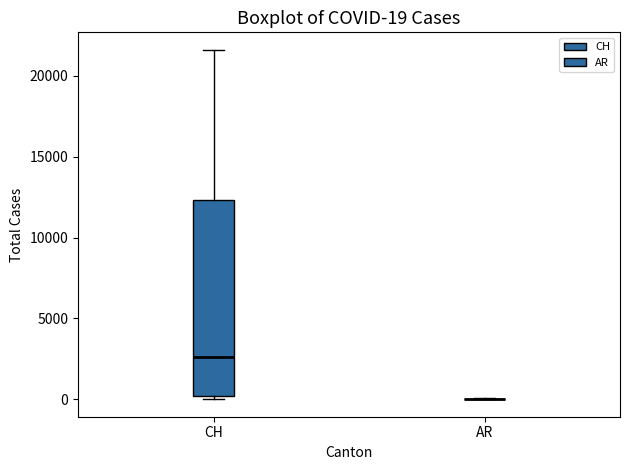

Comparing the boxes themselves (not the whiskers), which one is the tallest?

CH